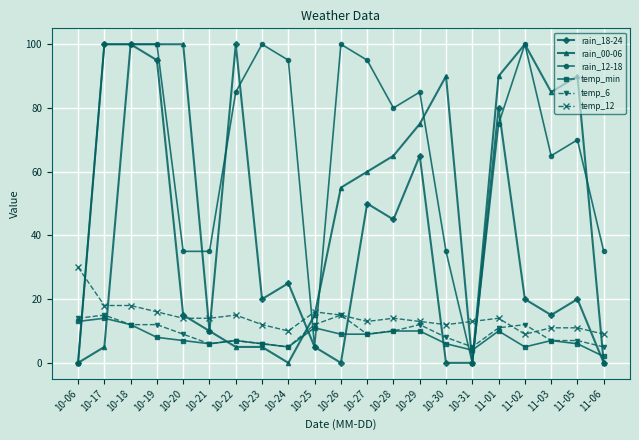

How many series are shown in this chart?

6